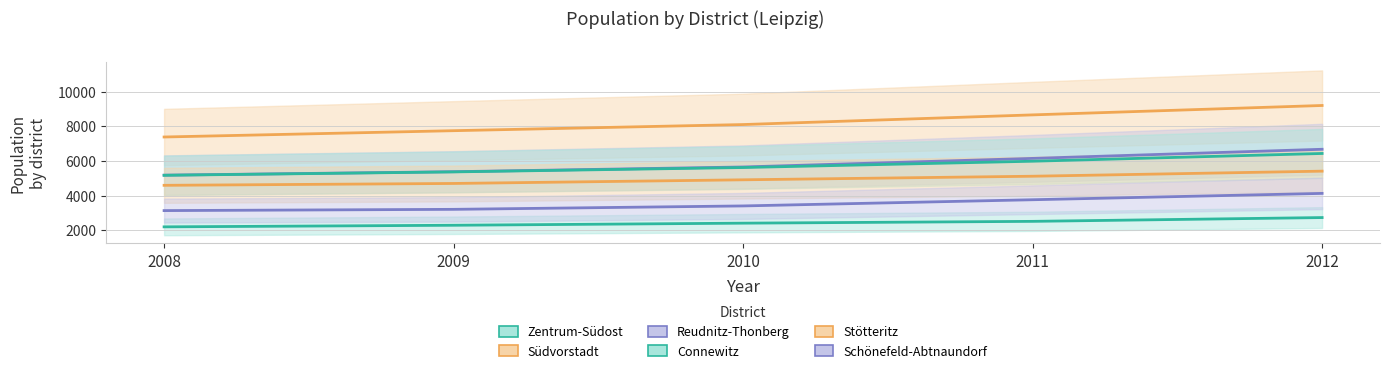

What is the approximate value of Connewitz at 2011, to the nearest 50?

6000